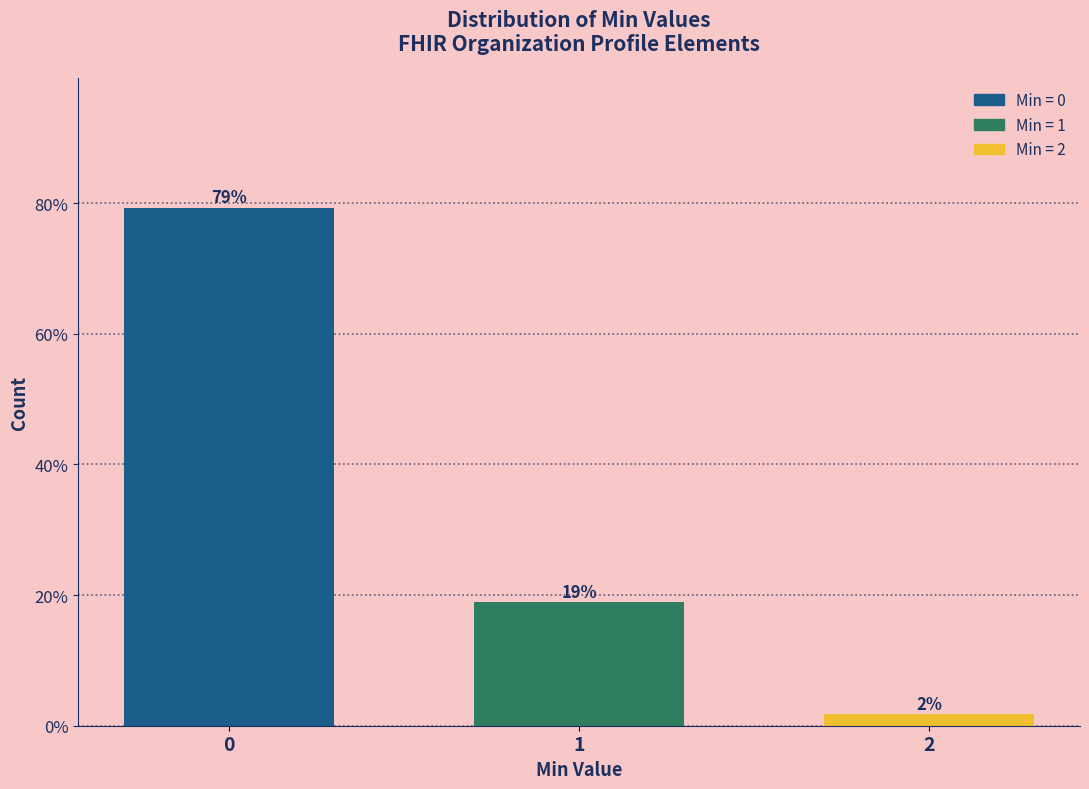

Does the chart contain any negative values?

No